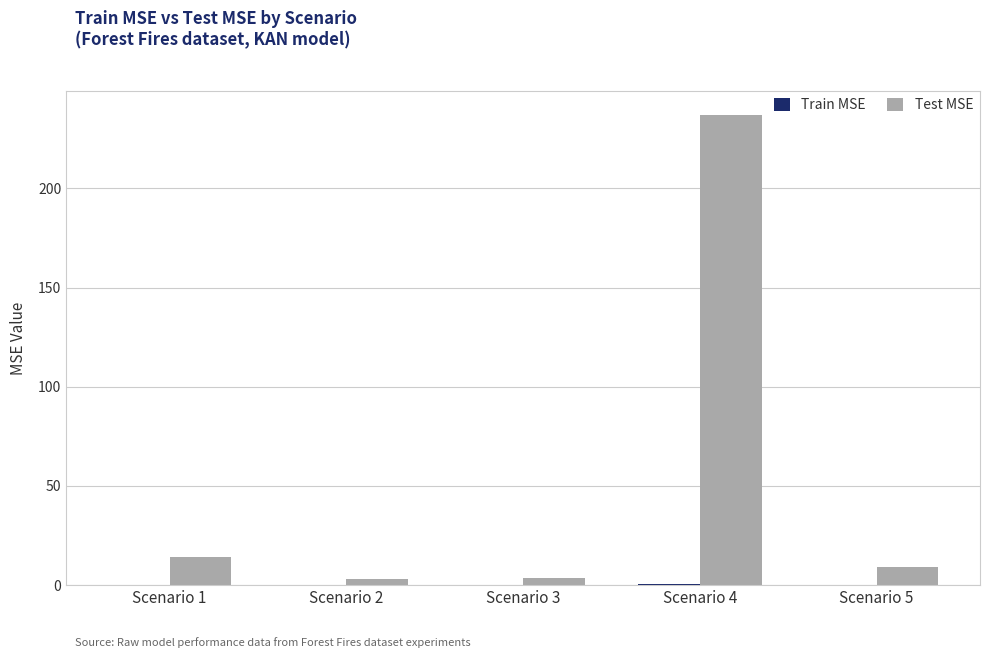

At which label is Test MSE closest to 120?

Scenario 1